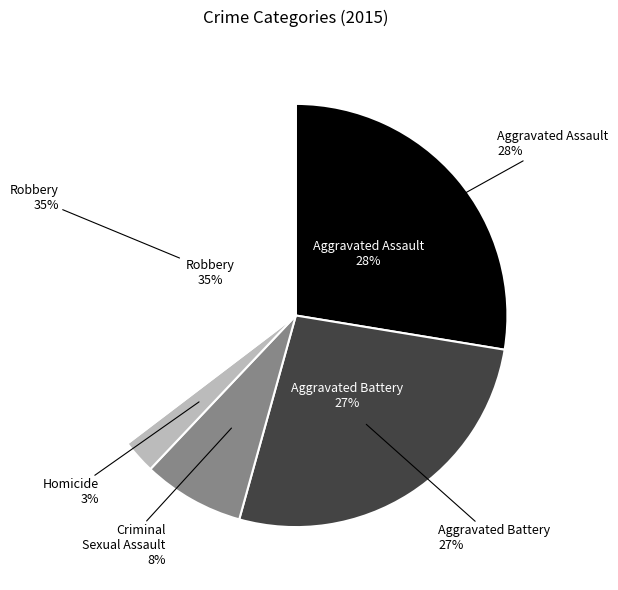

Is there any slice that represents more than half of the pie?

No